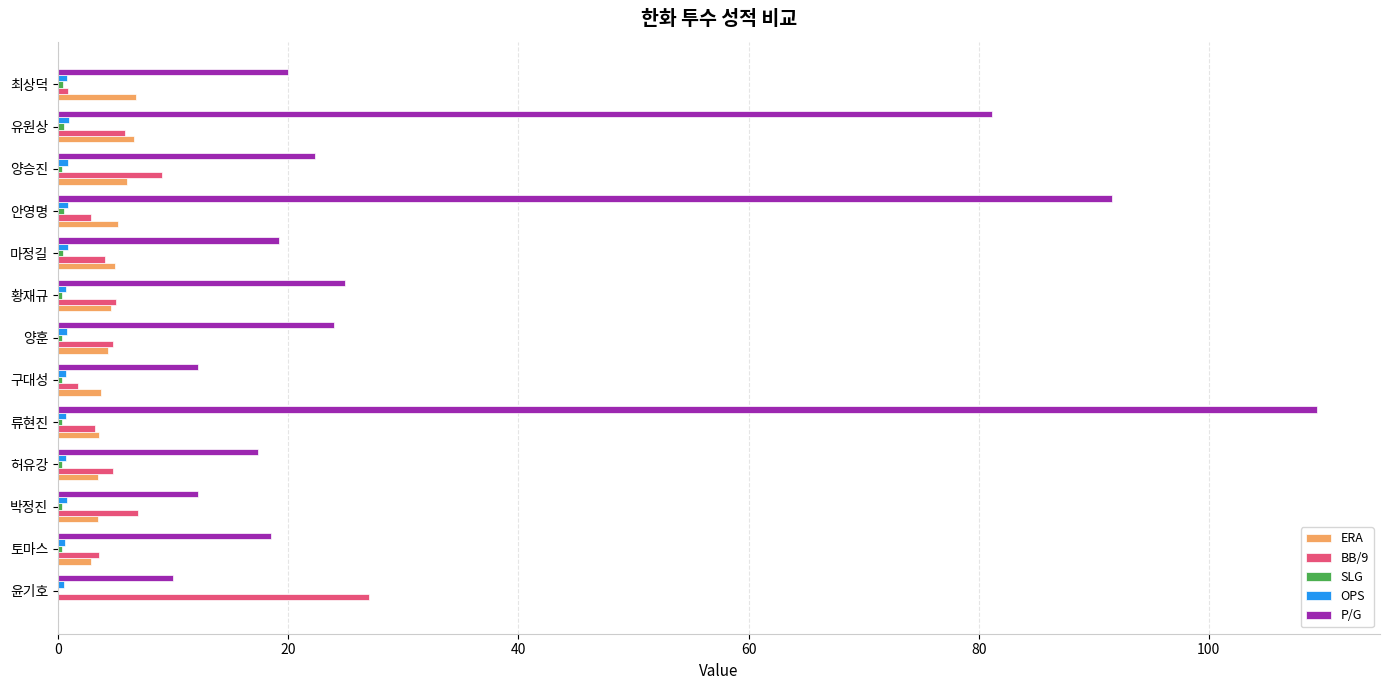

Which series has the largest total across all categories?

P/G